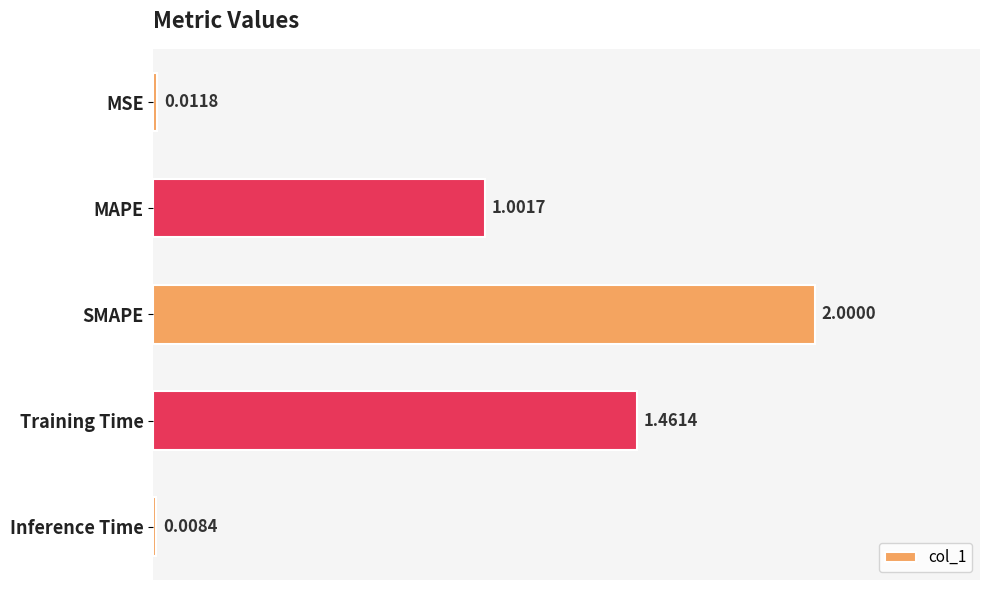

How many values are below 1?

2